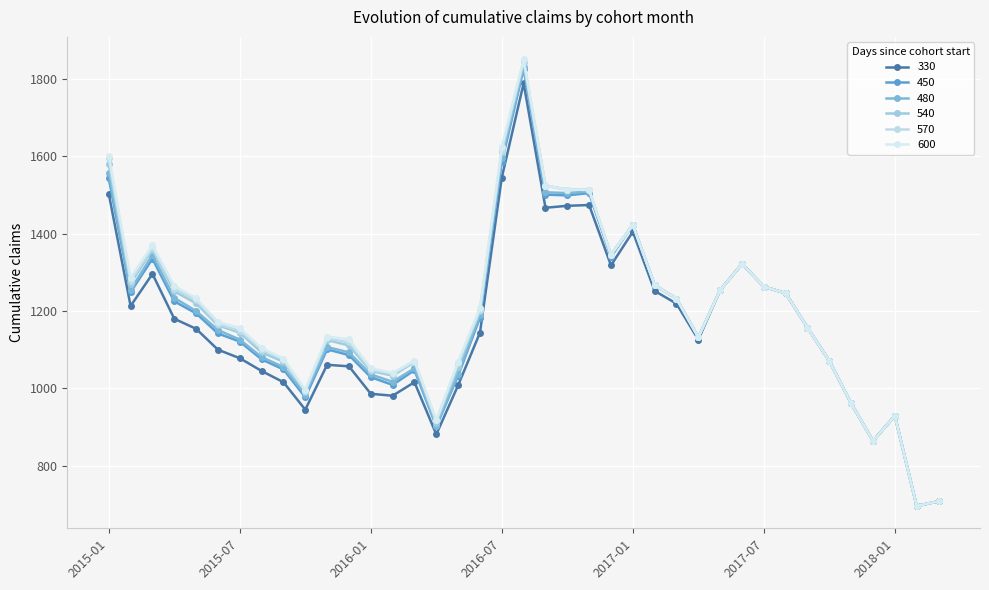

Does the chart display data point markers on the line(s)?

Yes